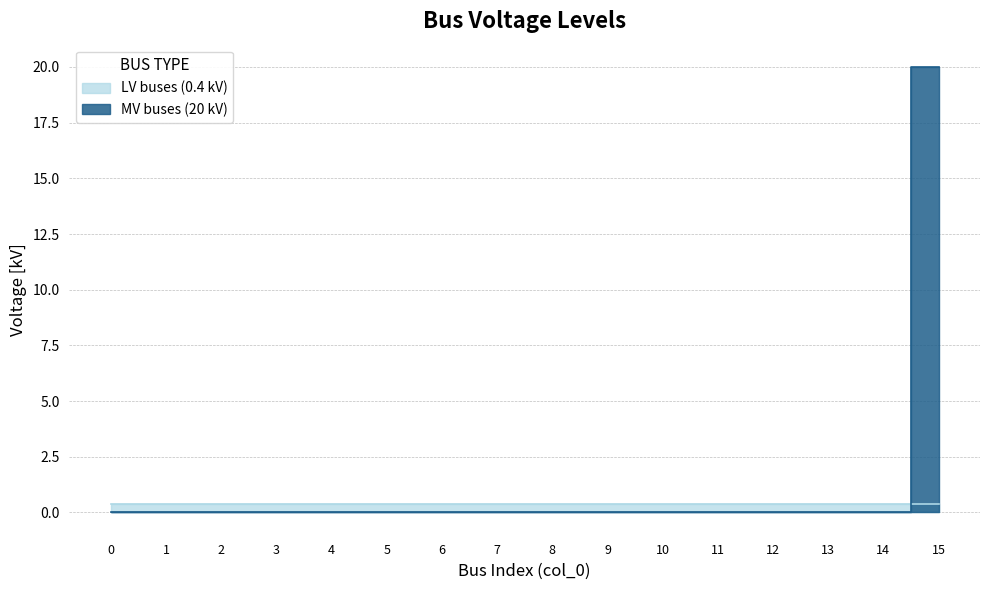

What is the average value?

1